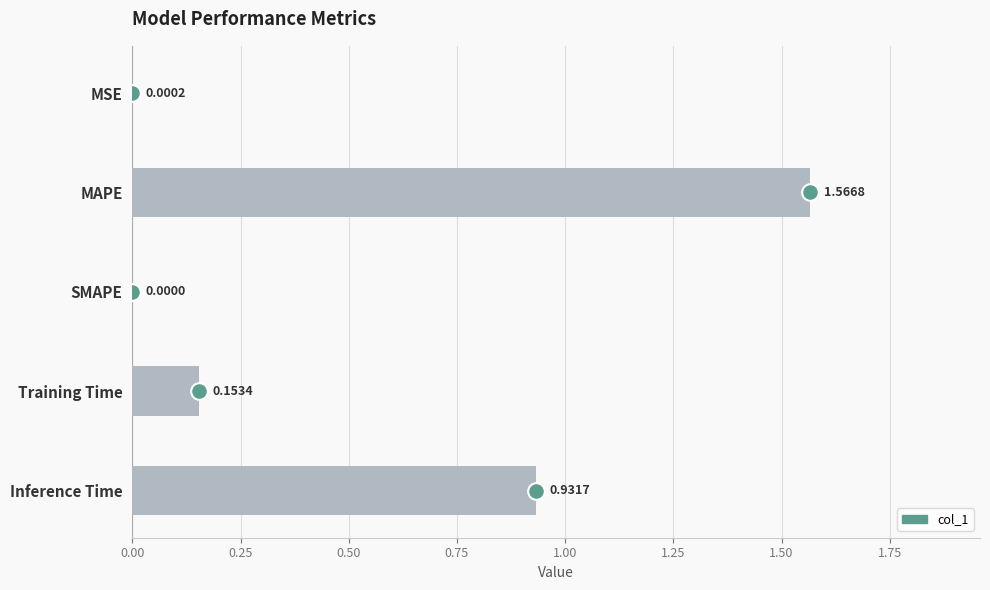

What is the average value?

0.5